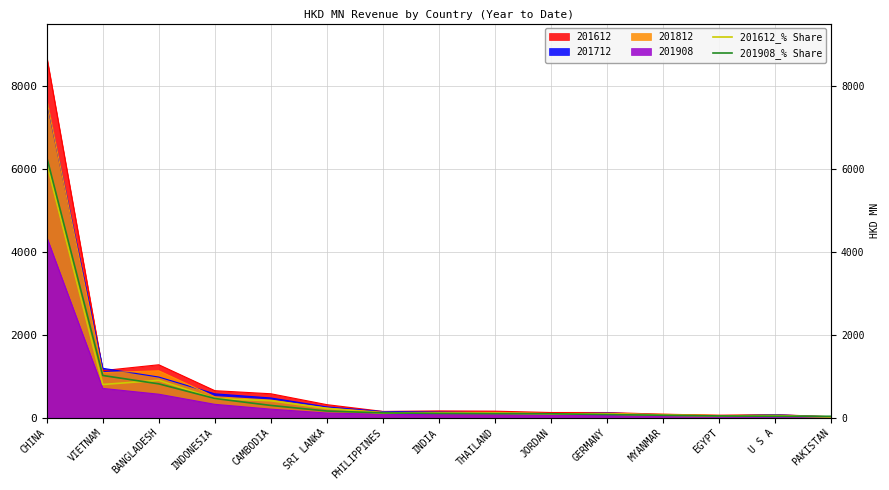

At which label is 201612_% Share closest to 3072?

BANGLADESH